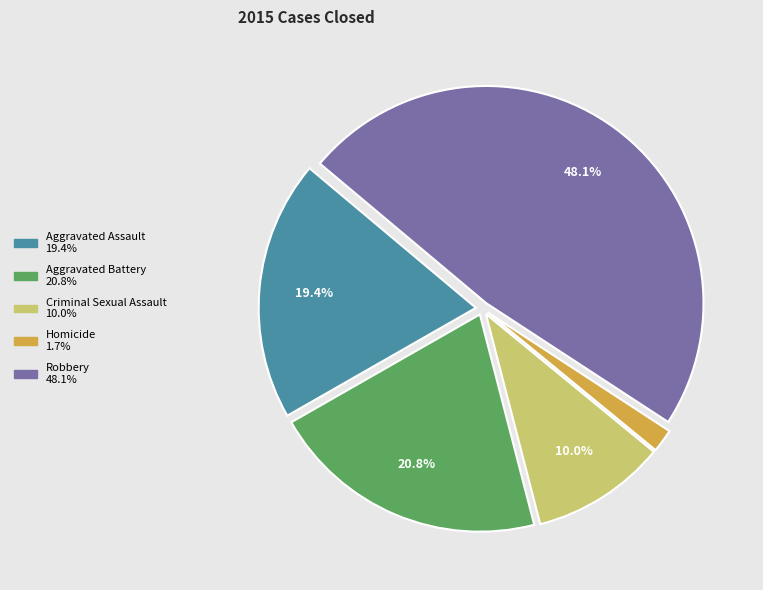

Count the number of slices in the pie.

5